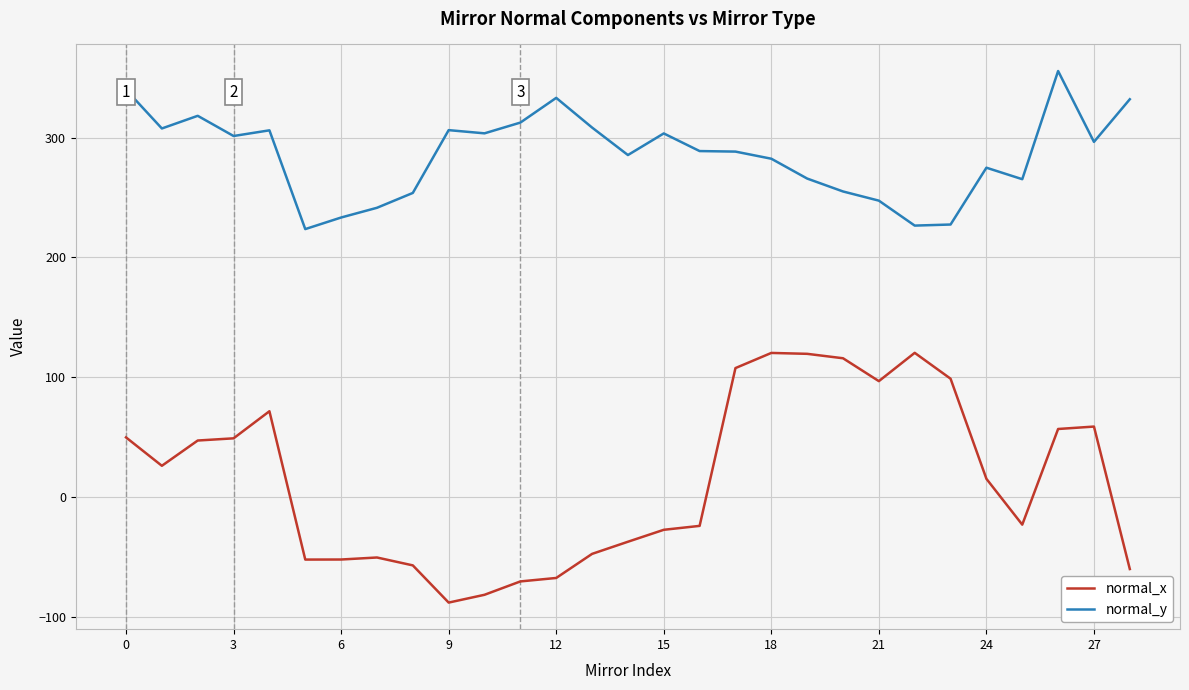

What is the minimum value shown in the chart?

-88.3